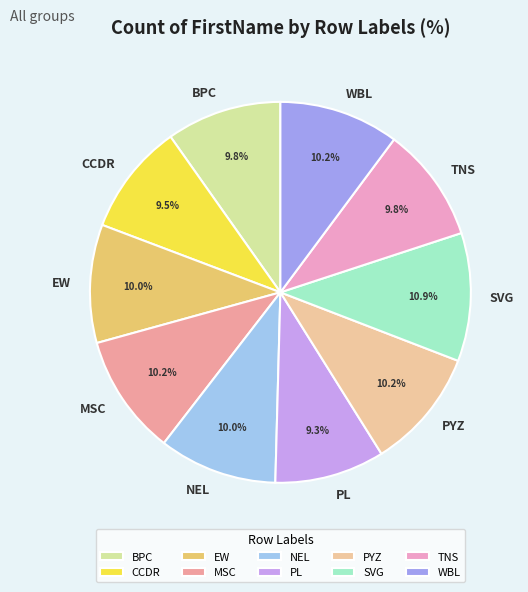

Does NEL account for over 50% of the chart?

No